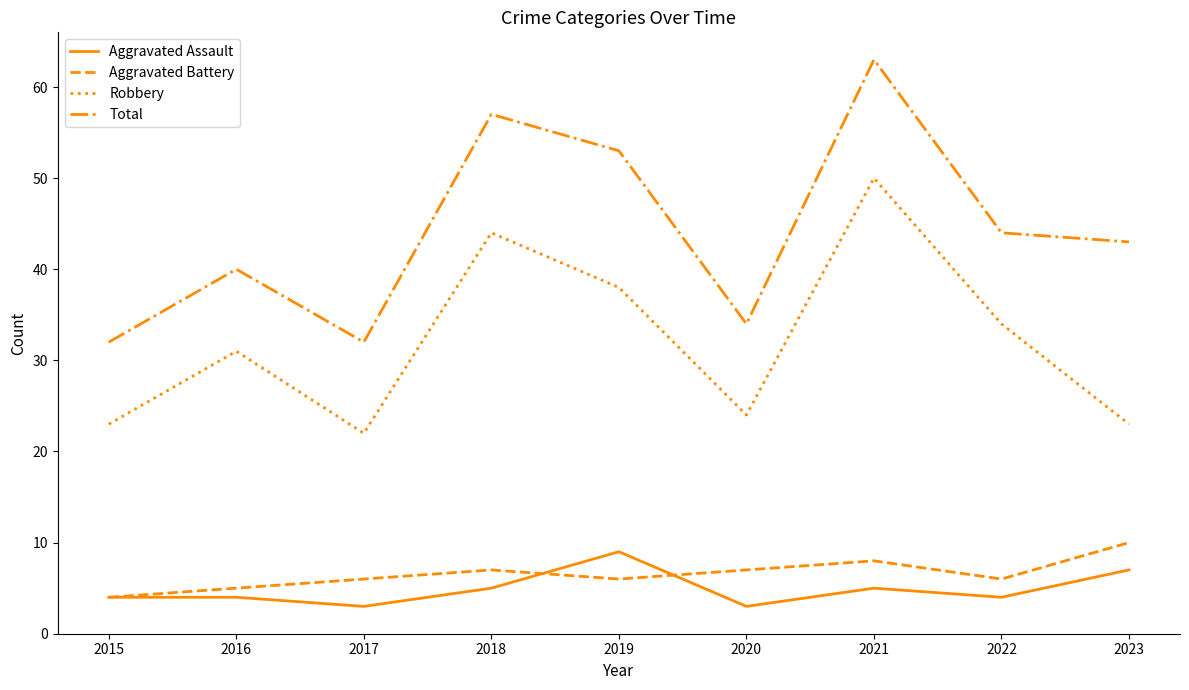

True or false: Total has a value of 92 at 2018.

False